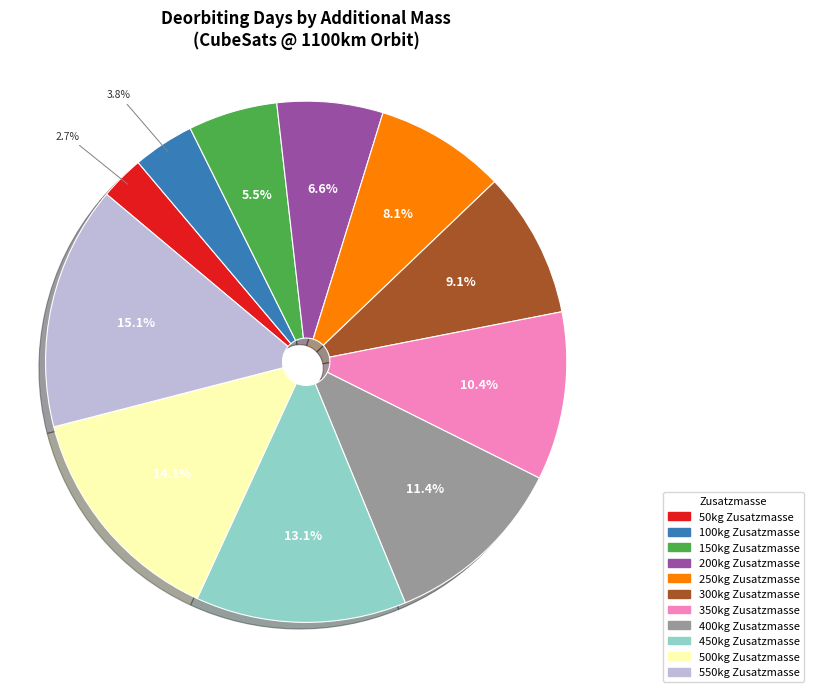

Between 550kg and 50kg, which is larger?

550kg